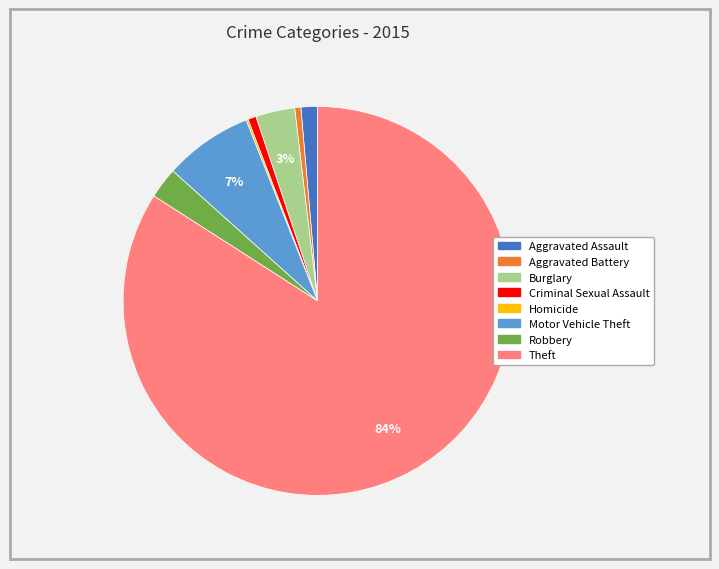

The Criminal Sexual Assault slice represents 1% of the pie. True or false?

True